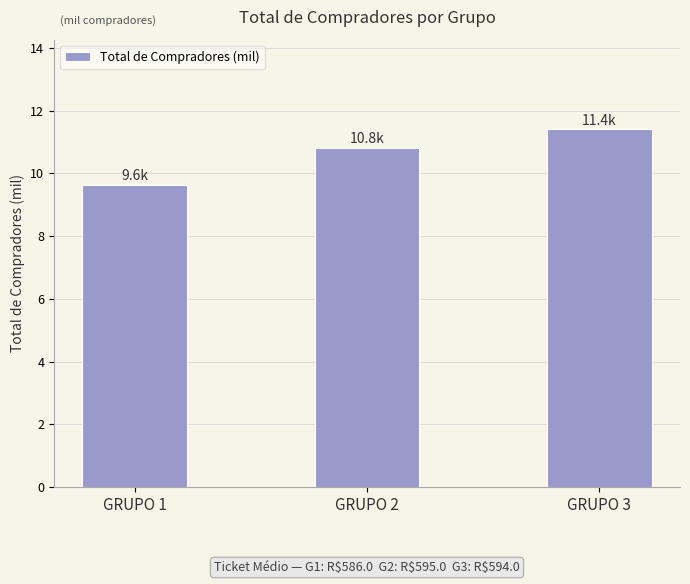

The chart shows a value of 15.4 at GRUPO 2. True or false?

False